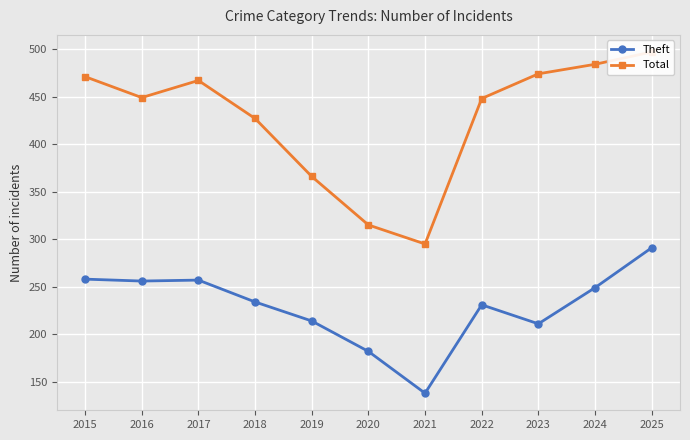

Which series has the largest total across all categories?

Total